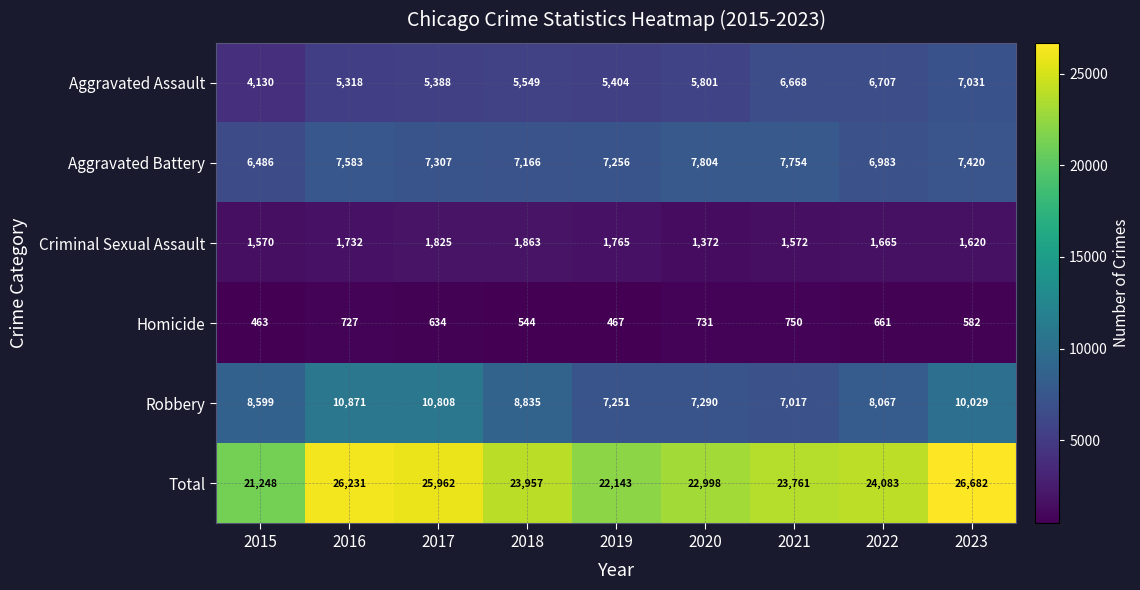

Between 2018 and 2021, which series saw the biggest shift?

Robbery